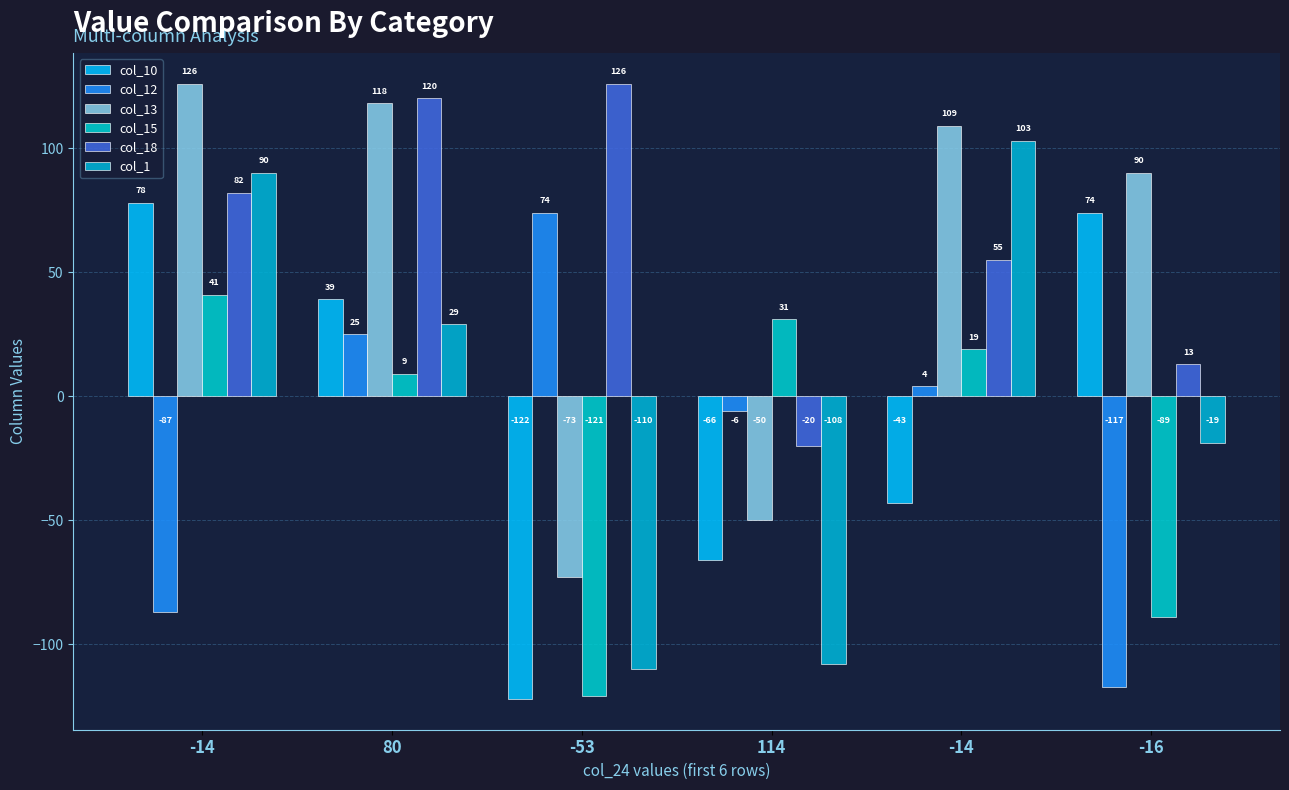

Are the bars horizontal?

No